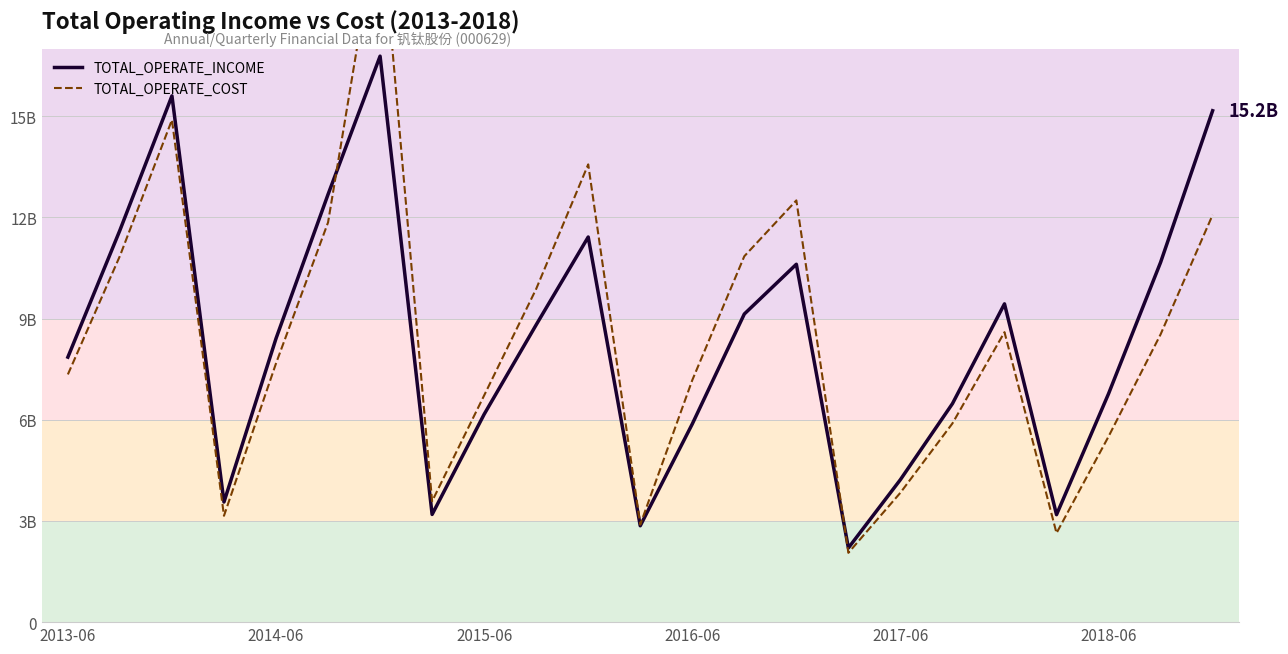

Reading left to right, what are all the values shown in this chart?

TOTAL_OPERATE_INCOME: 7.9	11.6	15.6	3.6	8.4	12.7	16.8	3.2	6.2	8.8	11.4	2.9	5.9	9.1	10.6	2.2	4.2	6.5	9.4	3.2	6.8	10.7	15.2
TOTAL_OPERATE_COST: 7.3	10.9	14.9	3.2	7.7	11.8	21.1	3.6	6.7	9.9	13.6	2.9	7.2	10.8	12.5	2.1	3.8	5.9	8.6	2.6	5.5	8.5	12.1